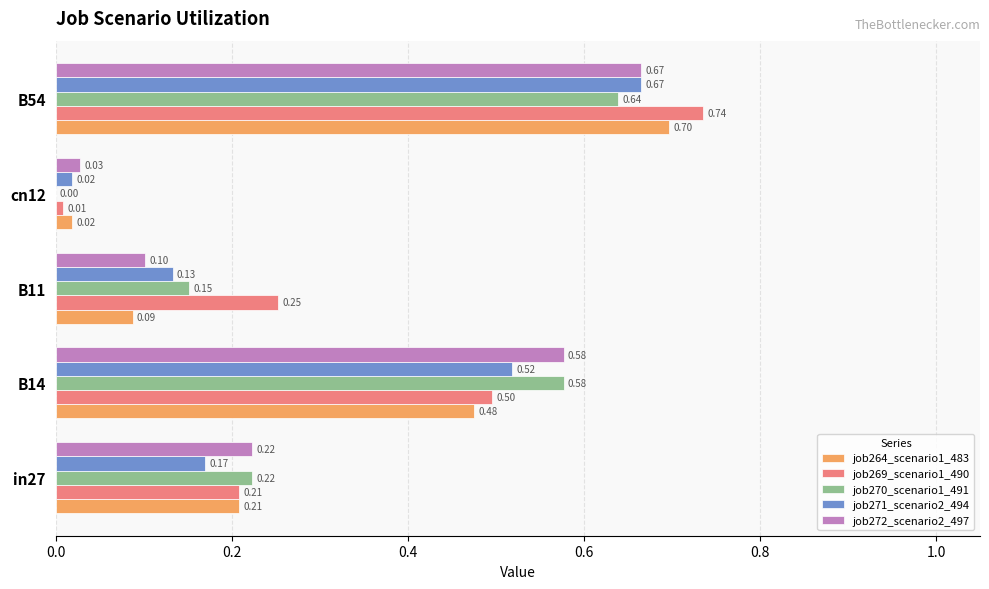

At which category is the sum across all series the highest?

B54